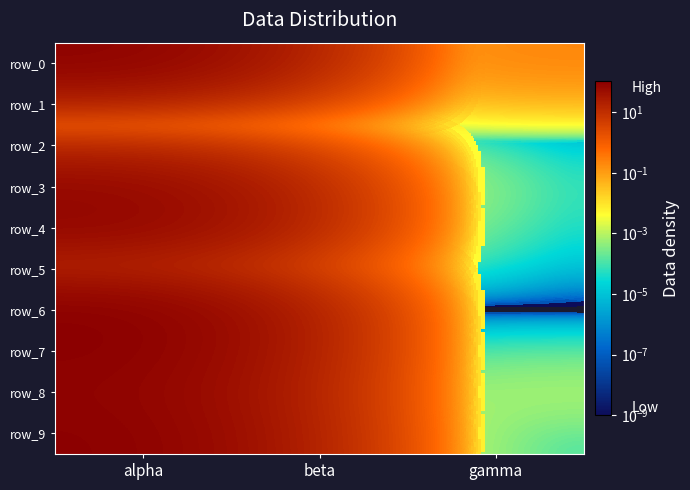

List the labels in order of row_3 value, smallest first.

gamma, beta, alpha